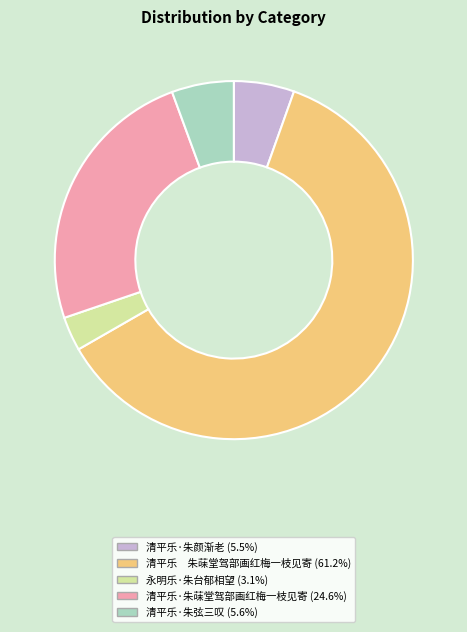

Is there a majority slice in this chart?

Yes